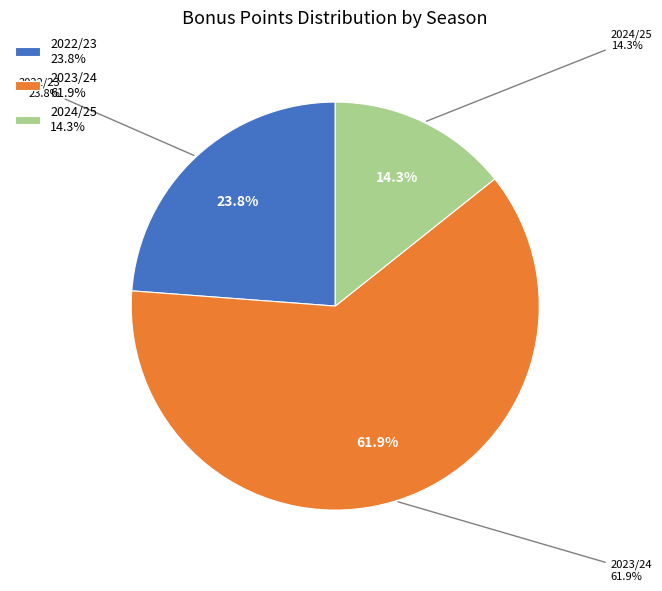

Is there any slice that represents more than half of the pie?

Yes